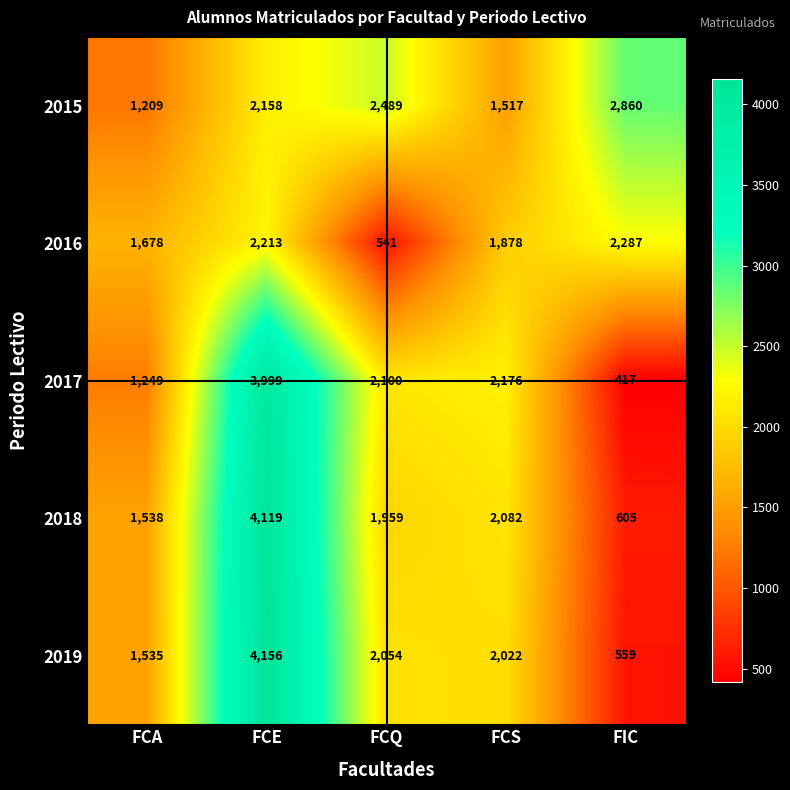

At FCE, list the series in order from smallest to largest.

2015, 2016, 2017, 2018, 2019